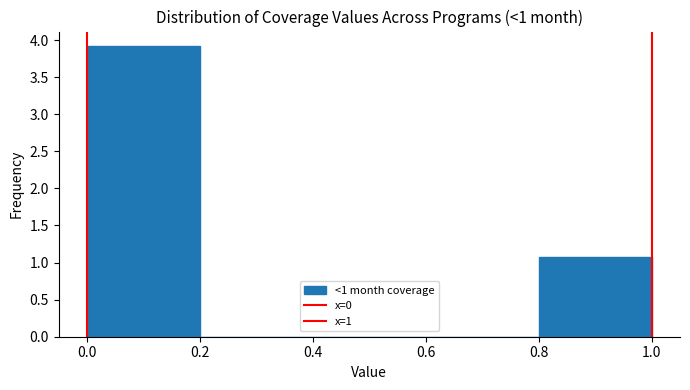

Reading left to right, transcribe this chart: for each bar, give the range it covers on the x-axis and its height. The values are not printed on the chart, so give them approximately, as read against the axis.

0.0 to 0.2: 3.9
0.2 to 0.4: 0
0.4 to 0.6: 0
0.6 to 0.8: 0
0.8 to 1.0: 1.1